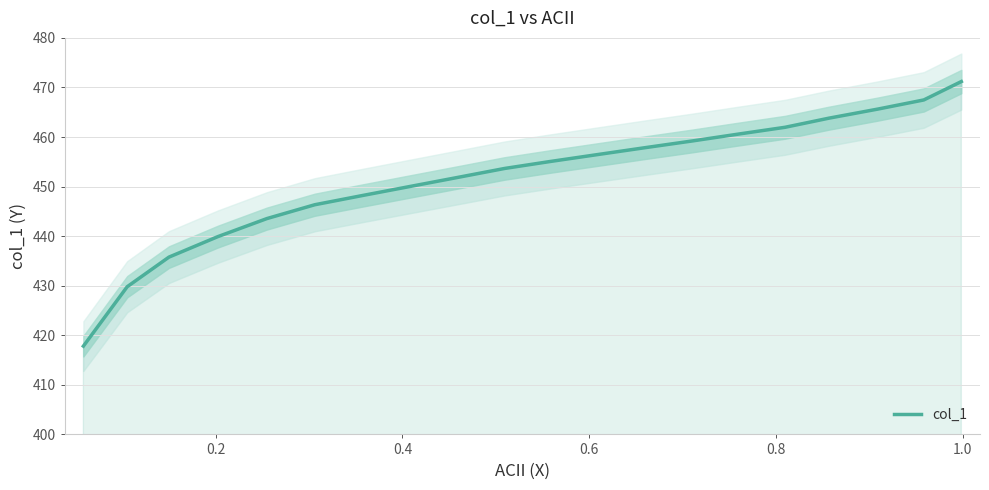

Is this an area chart (filled region under the line)?

No